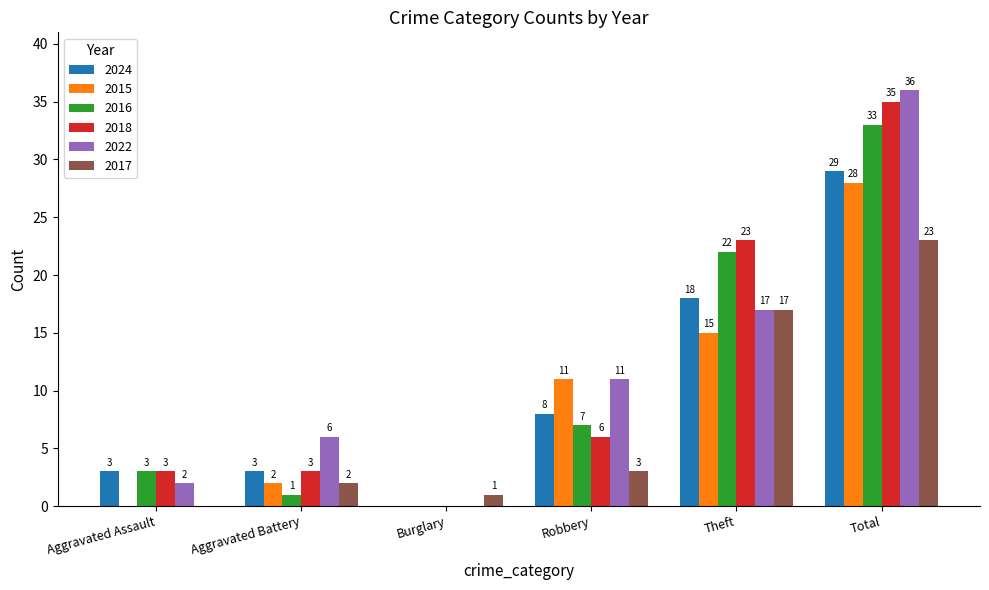

What is the sum of all 2018 values?

70